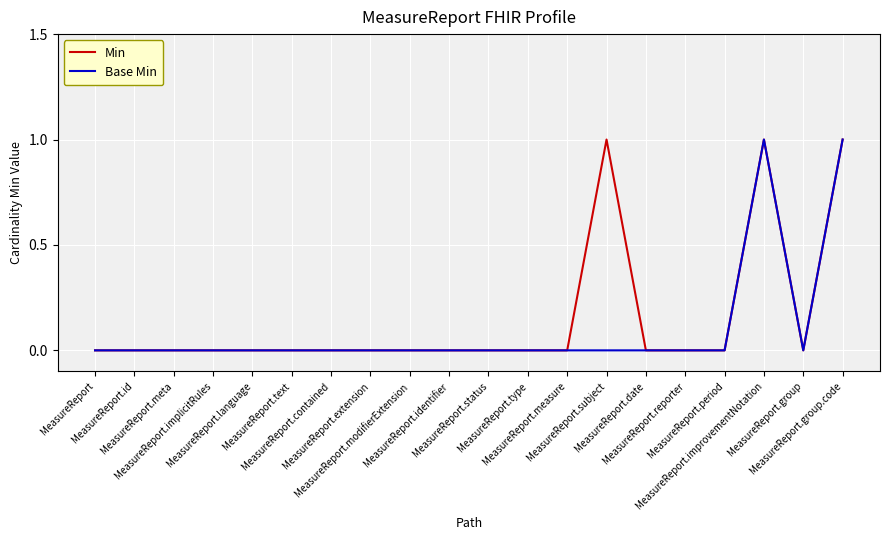

What is the difference between the maximum and minimum values in the Base Min series?

1